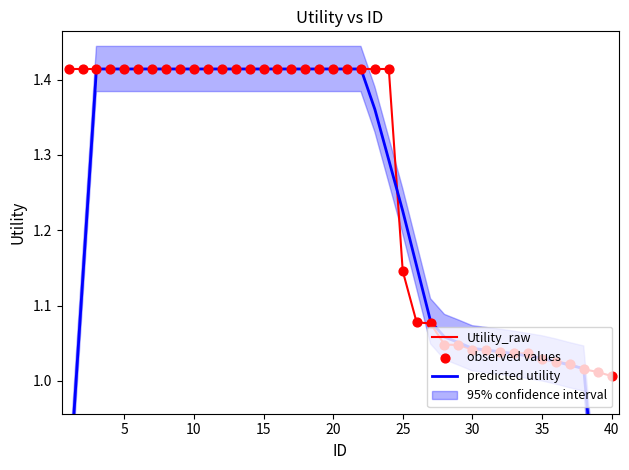

Which series contains the highest Y value?

Utility_raw